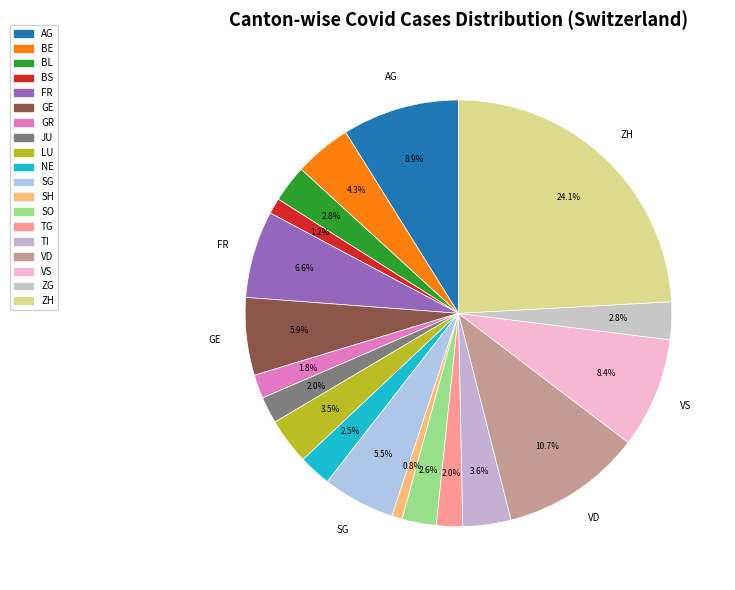

Which category has the biggest portion of the pie?

ZH